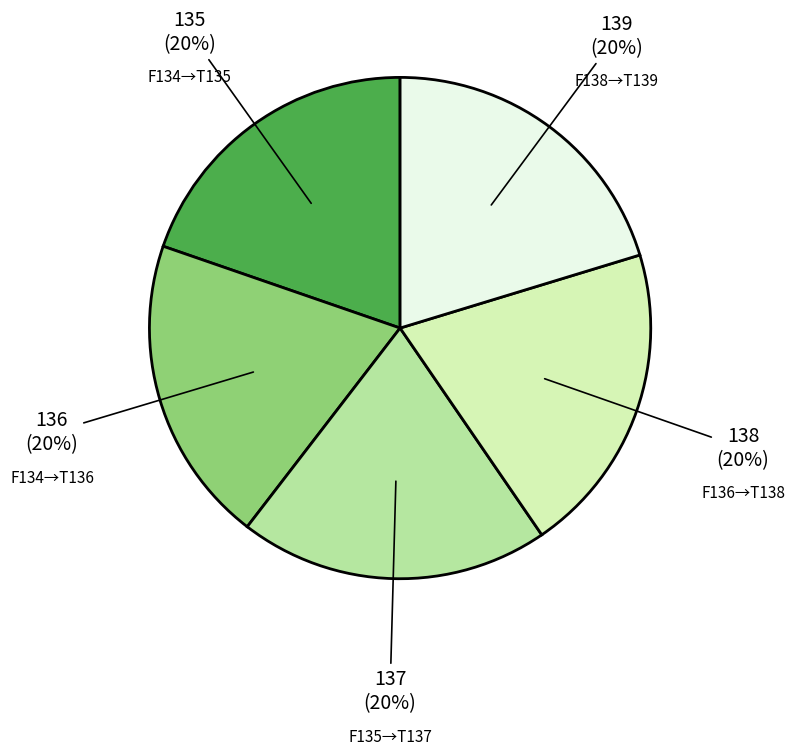

Does any single category account for the majority?

No